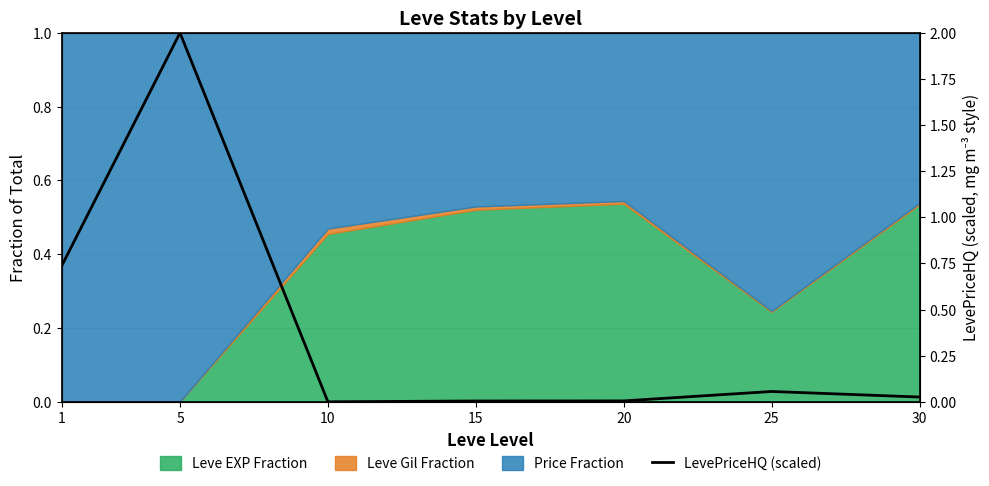

Which label corresponds to the largest value in the chart?

5